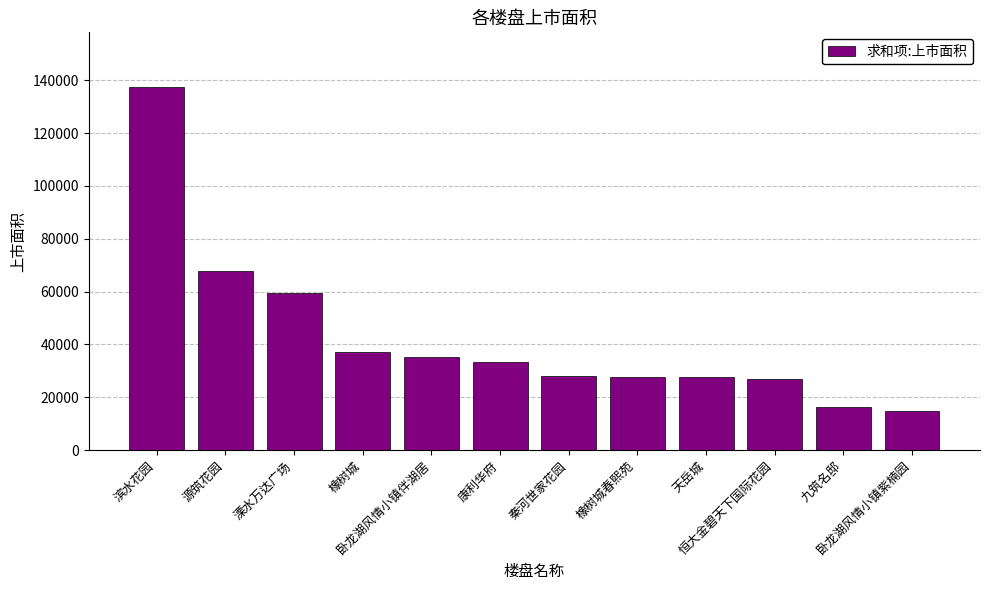

The value at 秦河世家花园 is 28235.8. True or false?

True